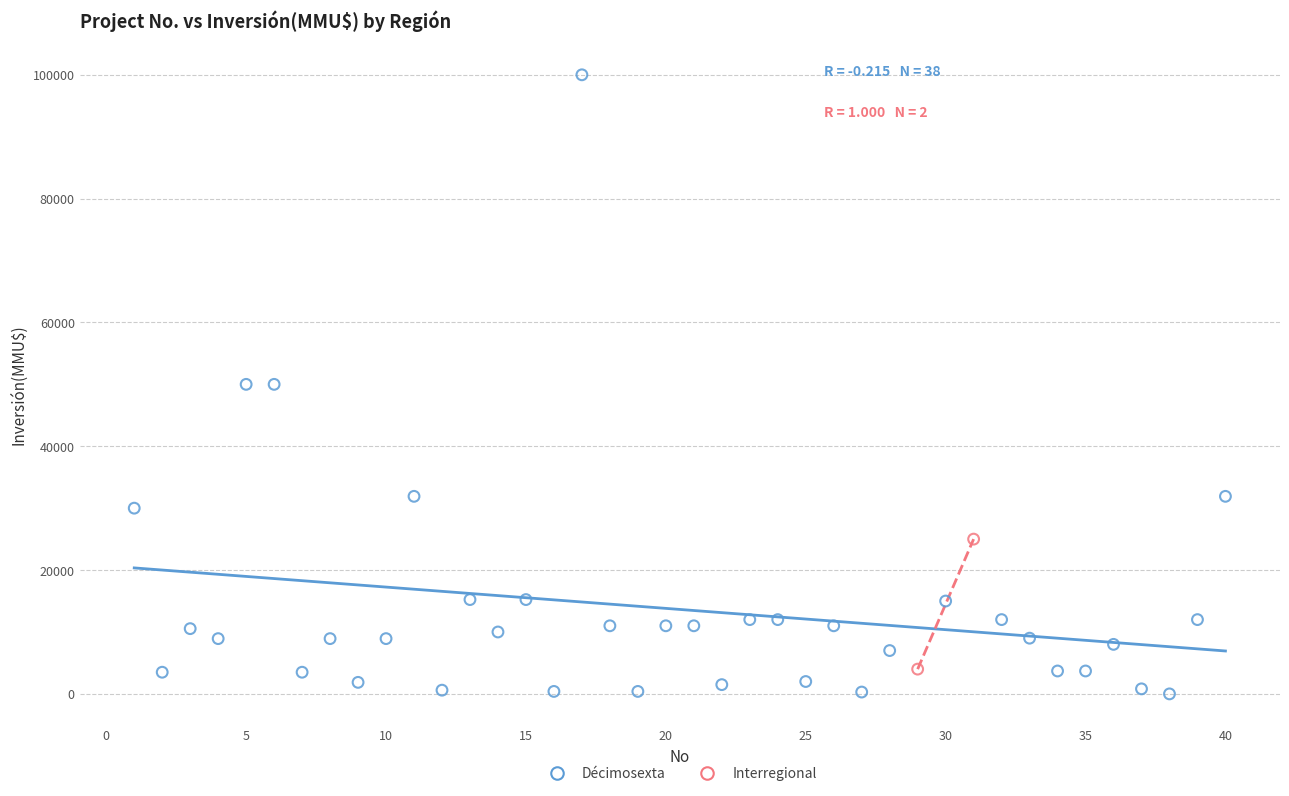

What are all the series names shown in the legend?

Décimosexta, Interregional